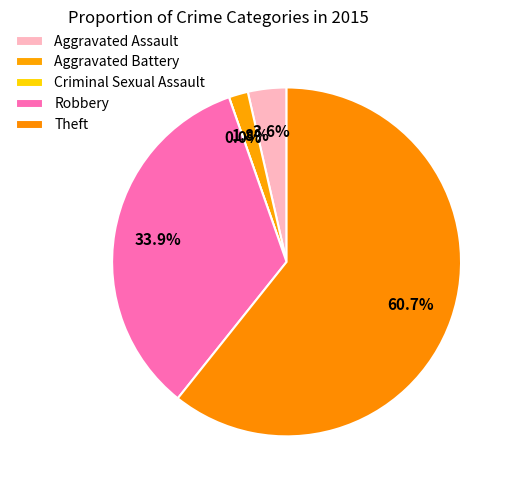

What percentage is the Theft slice, to the nearest percent?

61%